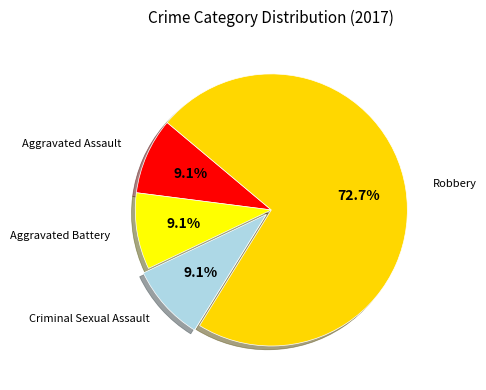

Count the number of slices in the pie.

4